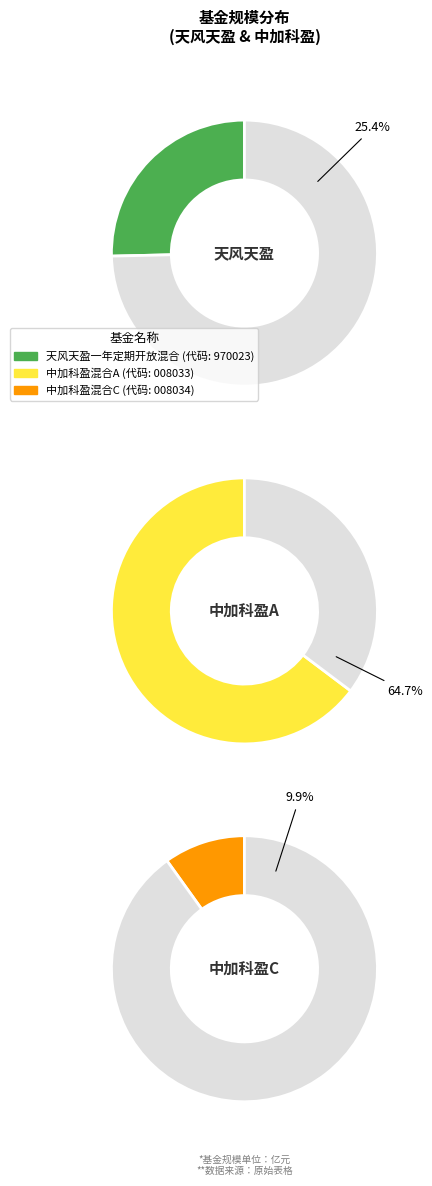

Combined, do 天风天盈一年定期开放混合 and 中加科盈混合C account for over 50%?

No